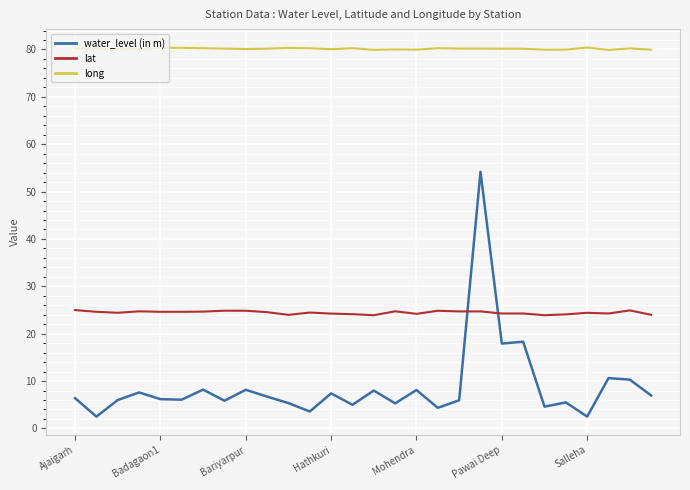

Which series has the widest spread of values?

water_level (in m)